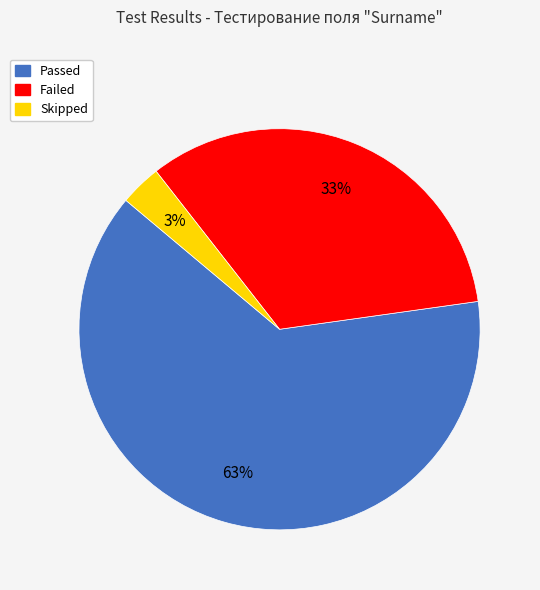

True or false: Passed accounts for 63% of the total.

True